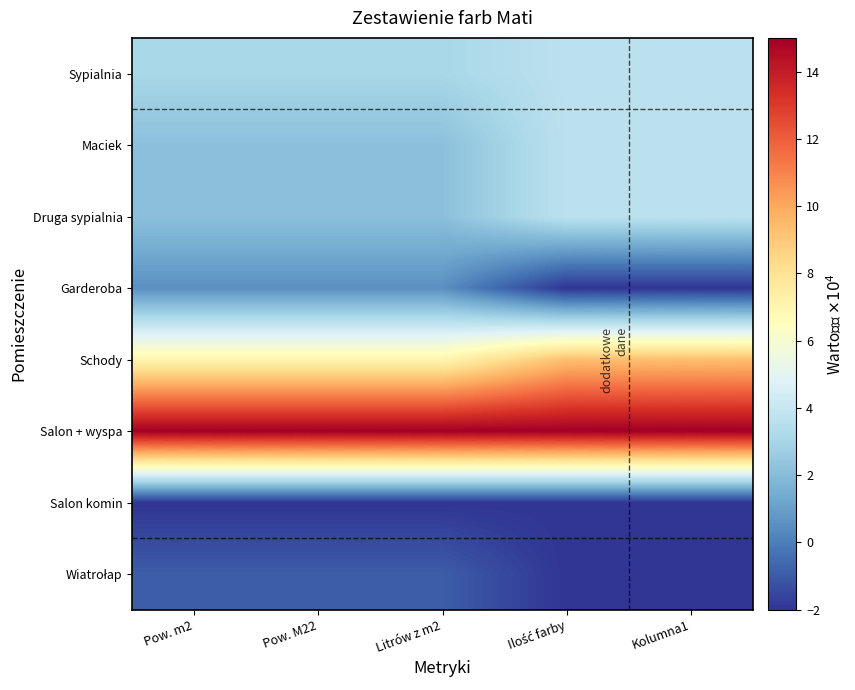

Which series has the largest total across all categories?

Salon + wyspa